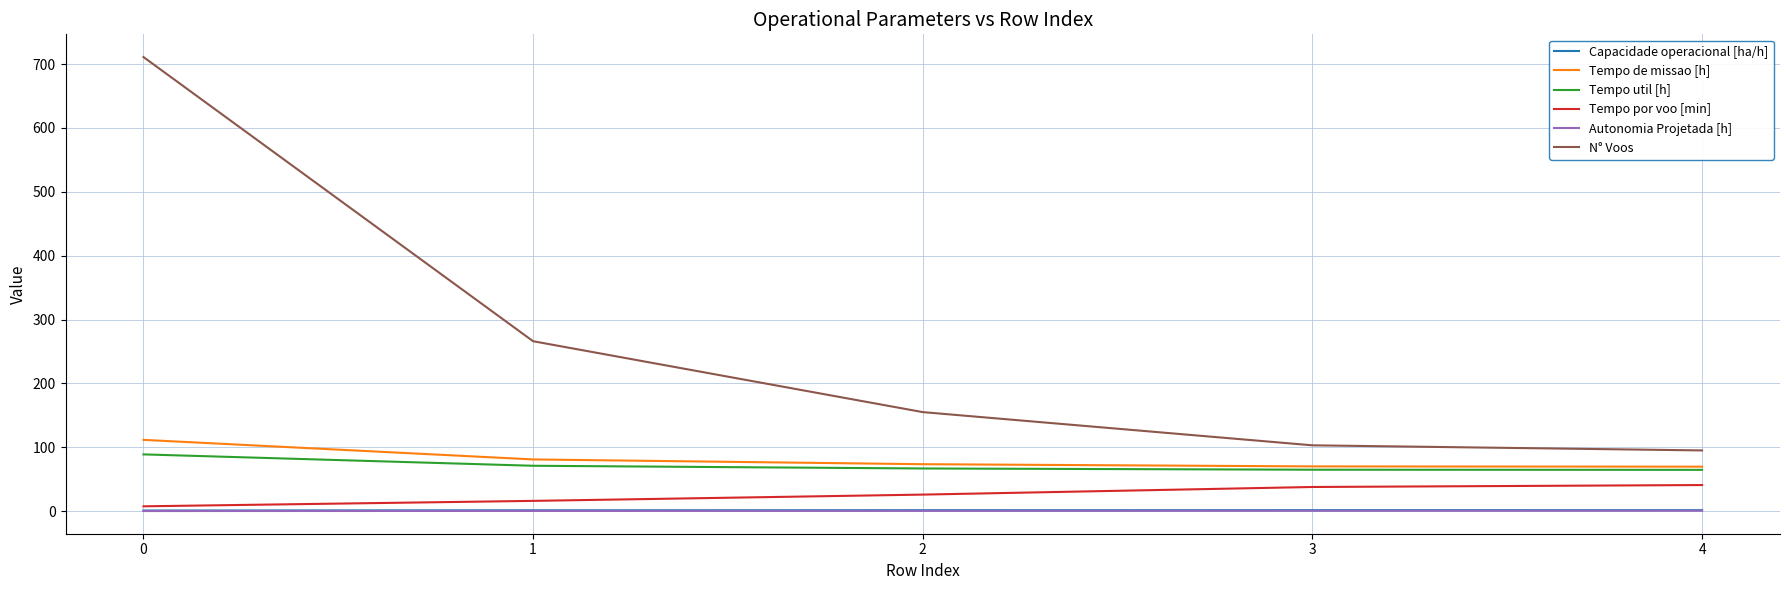

True or false: N° Voos and Tempo util [h] cross at least once.

False